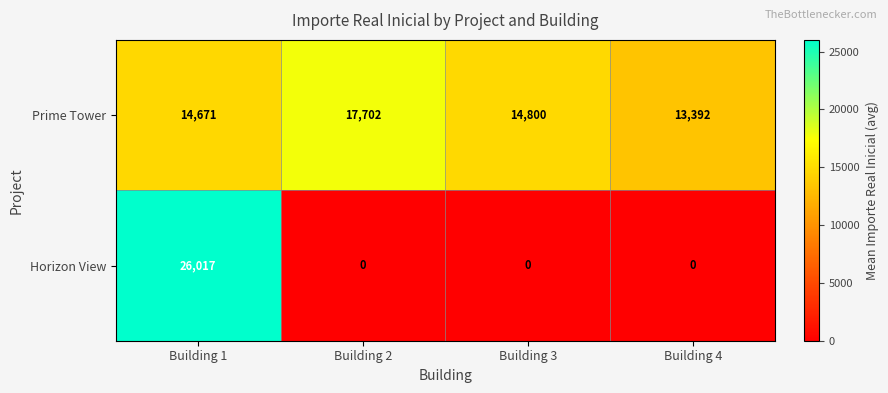

What is the average value of the Prime Tower series?

15141